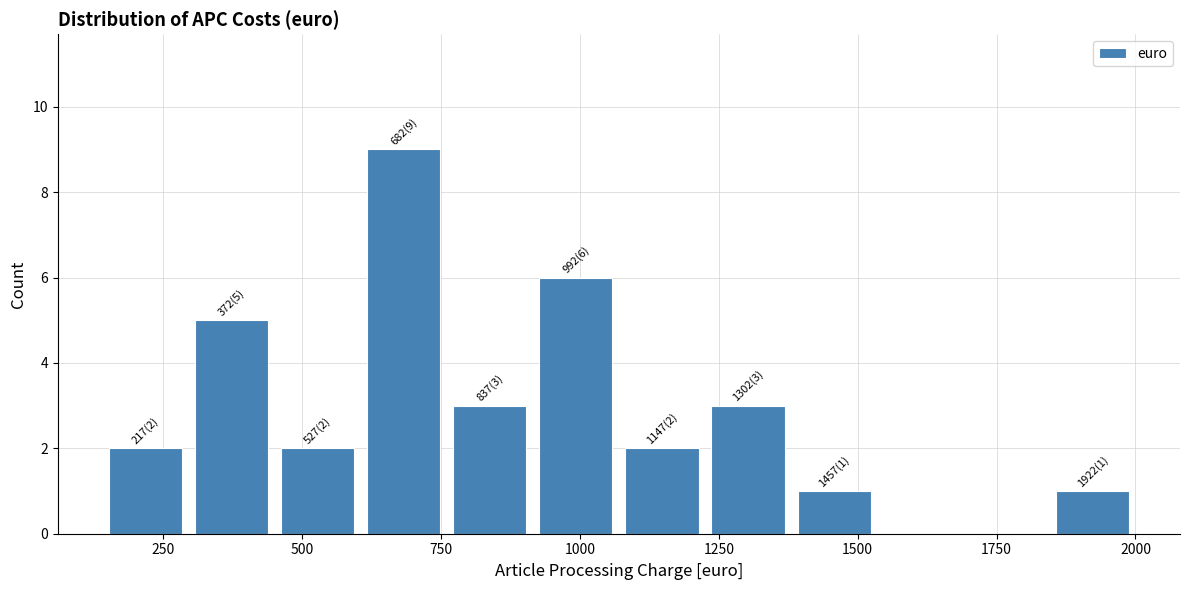

Around what value on the x-axis is the tallest bar? Give the approximate position of its centre, as read against the axis.

700